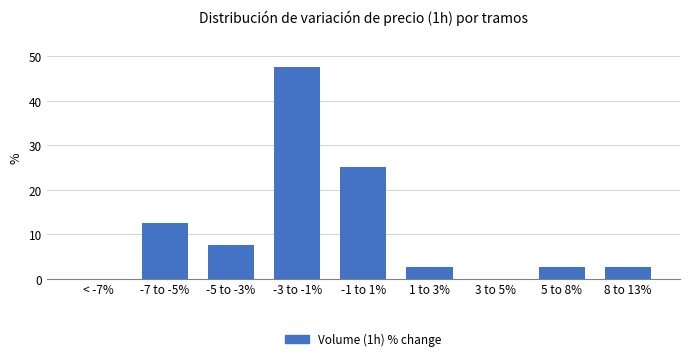

Reading left to right, list all the values displayed in this chart.

< -7%=0.0	-7 to -5%=12.5	-5 to -3%=7.5	-3 to -1%=47.5	-1 to 1%=25.0	1 to 3%=2.5	3 to 5%=0.0	5 to 8%=2.5	8 to 13%=2.5